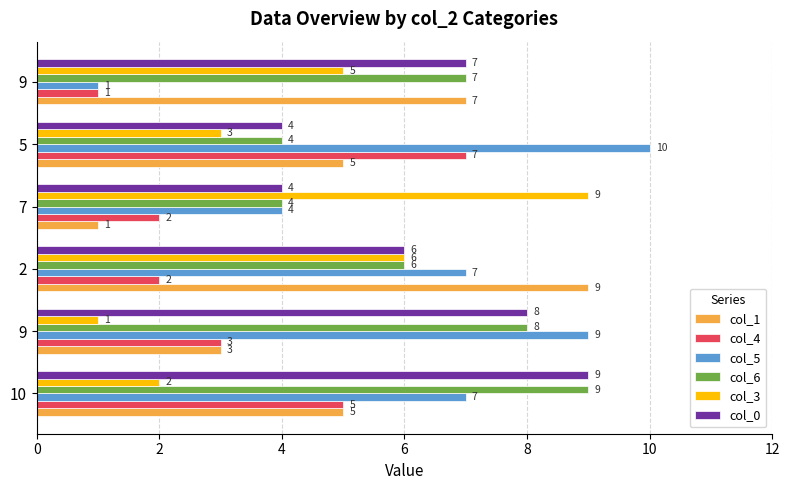

Reading left to right, extract all data points from this chart.

col_1: 5	3	9	1	5	7
col_4: 5	3	2	2	7	1
col_5: 7	9	7	4	10	1
col_6: 9	8	6	4	4	7
col_3: 2	1	6	9	3	5
col_0: 9	8	6	4	4	7